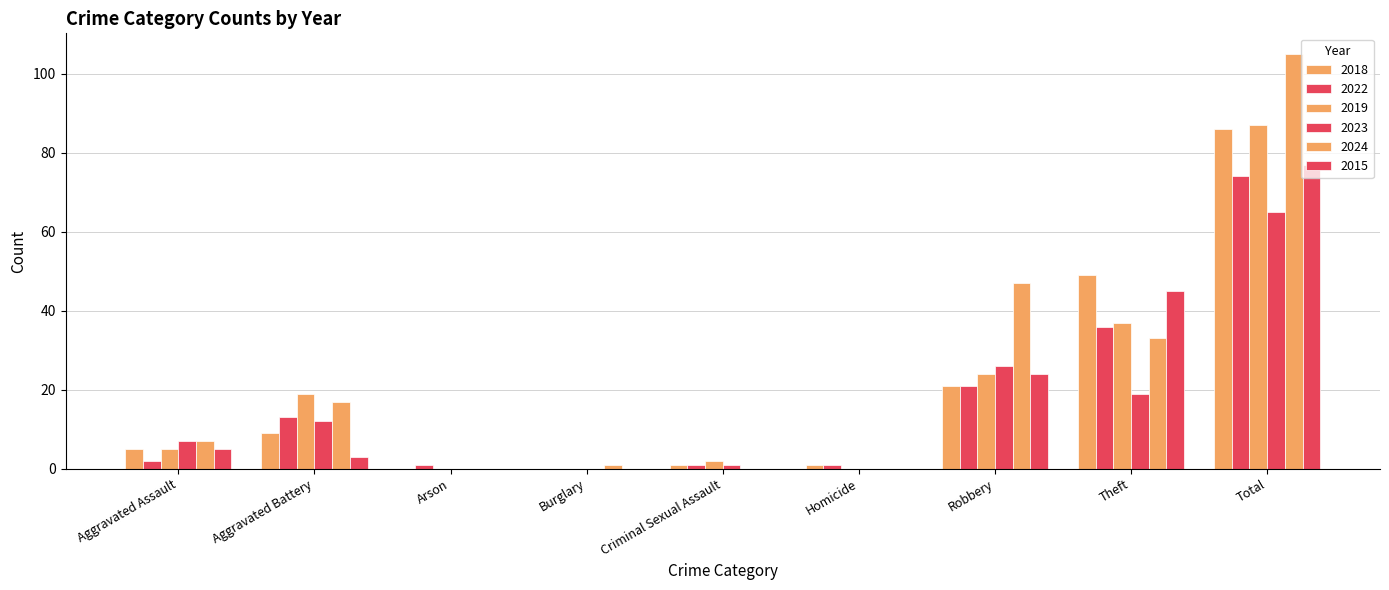

Rank the series by their maximum value, from highest to lowest.

2024, 2019, 2018, 2015, 2022, 2023